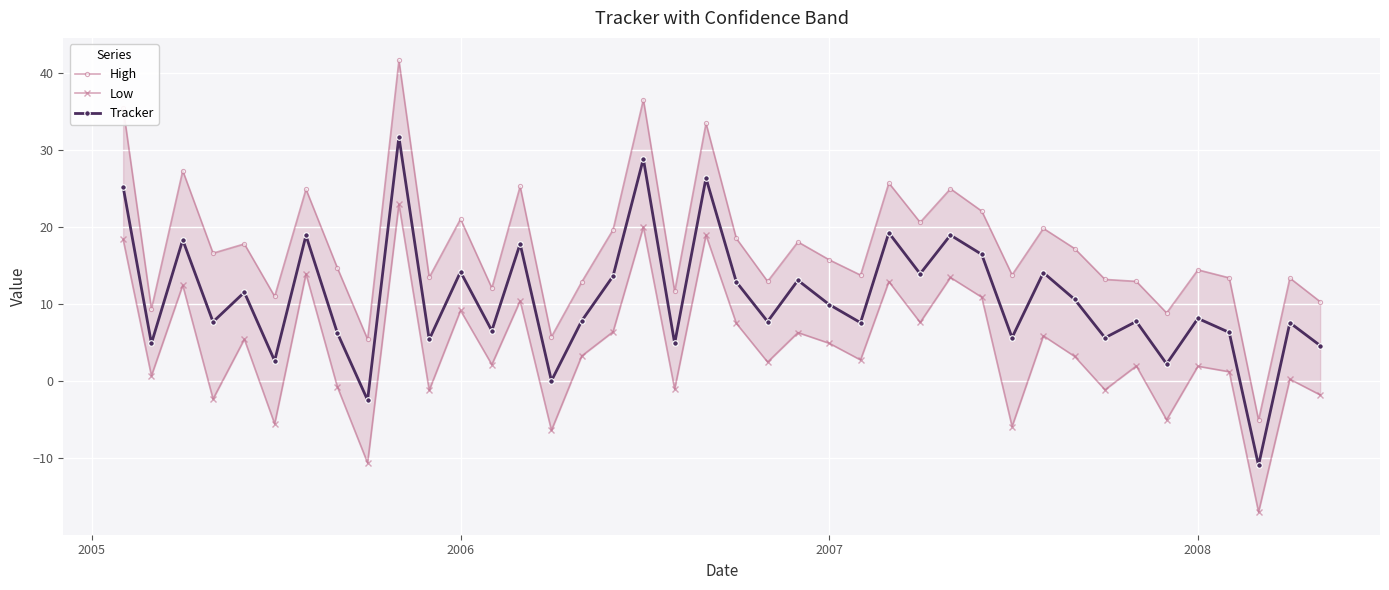

What is the highest value of the Low series?

23.0